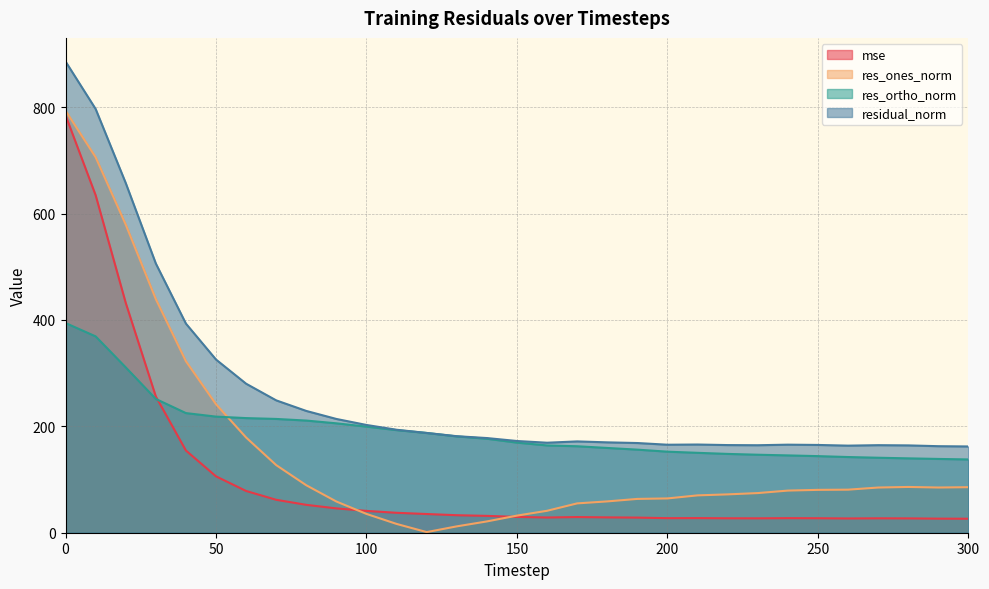

Is it true that res_ortho_norm equals 232.4 at 190?

False